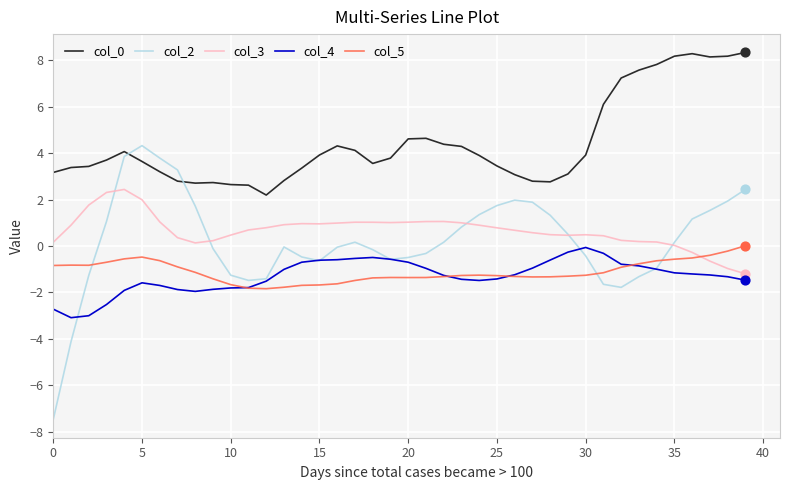

Which series has the largest range (max minus min)?

col_2